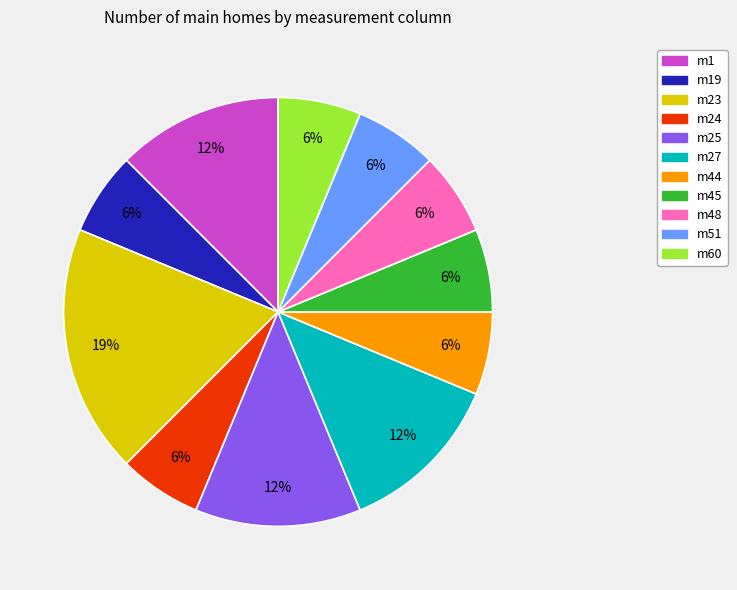

Does any single category account for the majority?

No